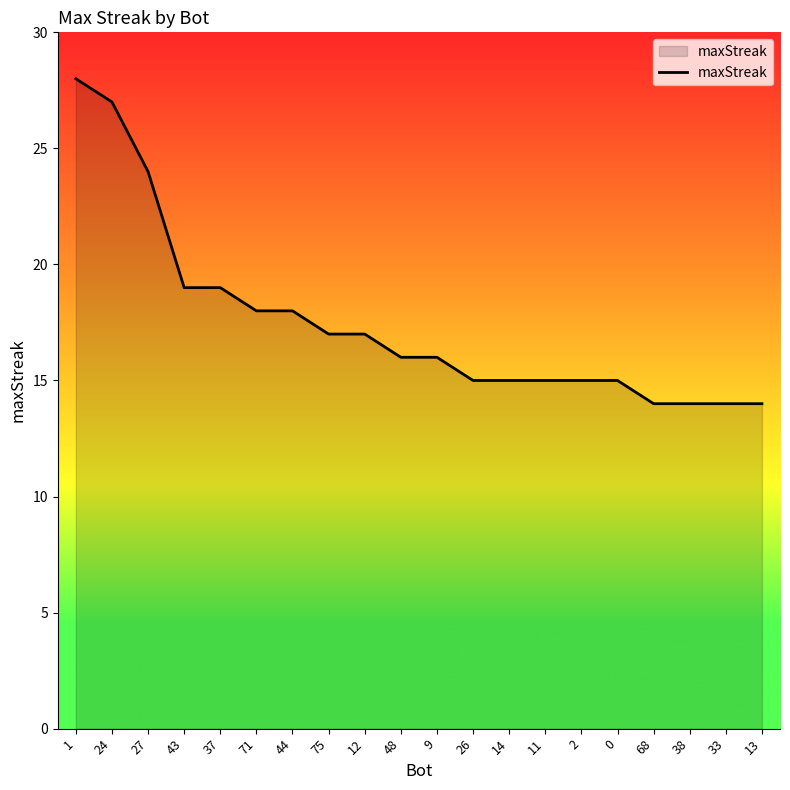

What is the smallest value displayed?

14